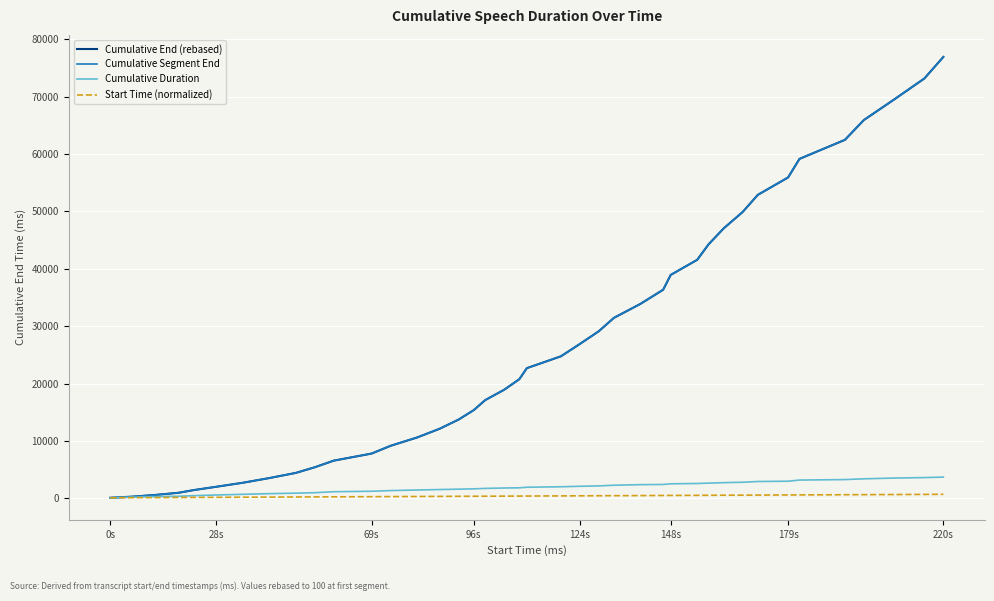

Does the chart have visible grid lines?

Yes